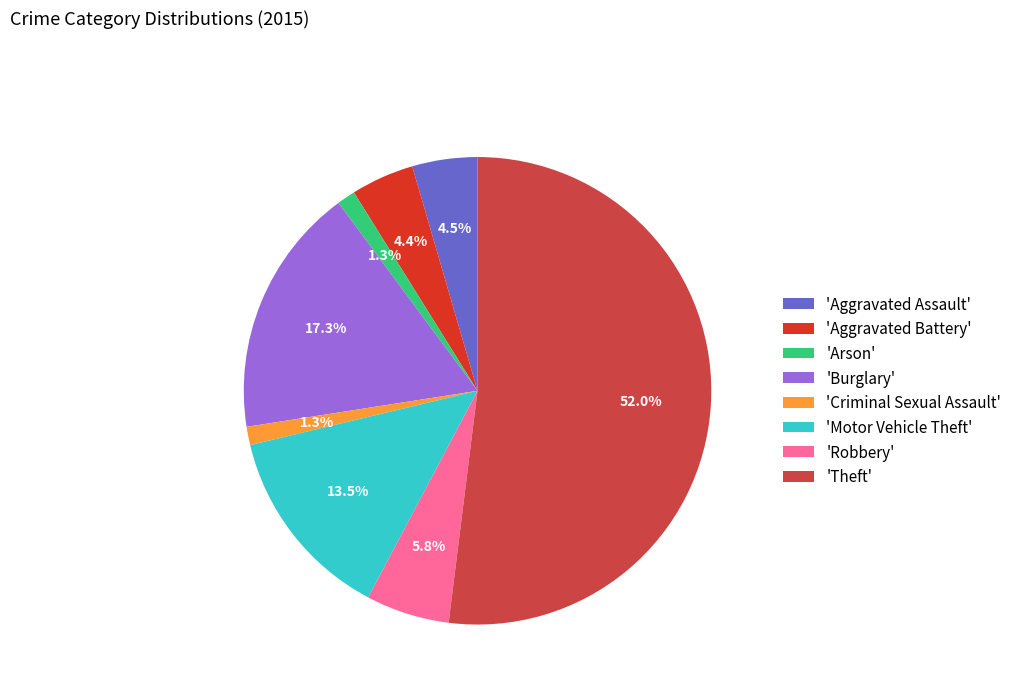

Is the sum of 'Arson' and 'Aggravated Battery' greater than half?

No